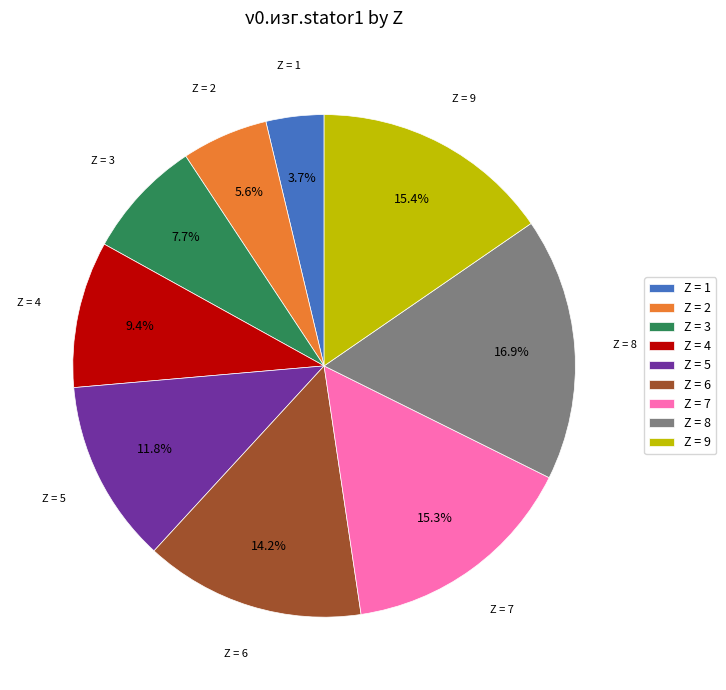

Is Z = 1 the majority of the pie?

No